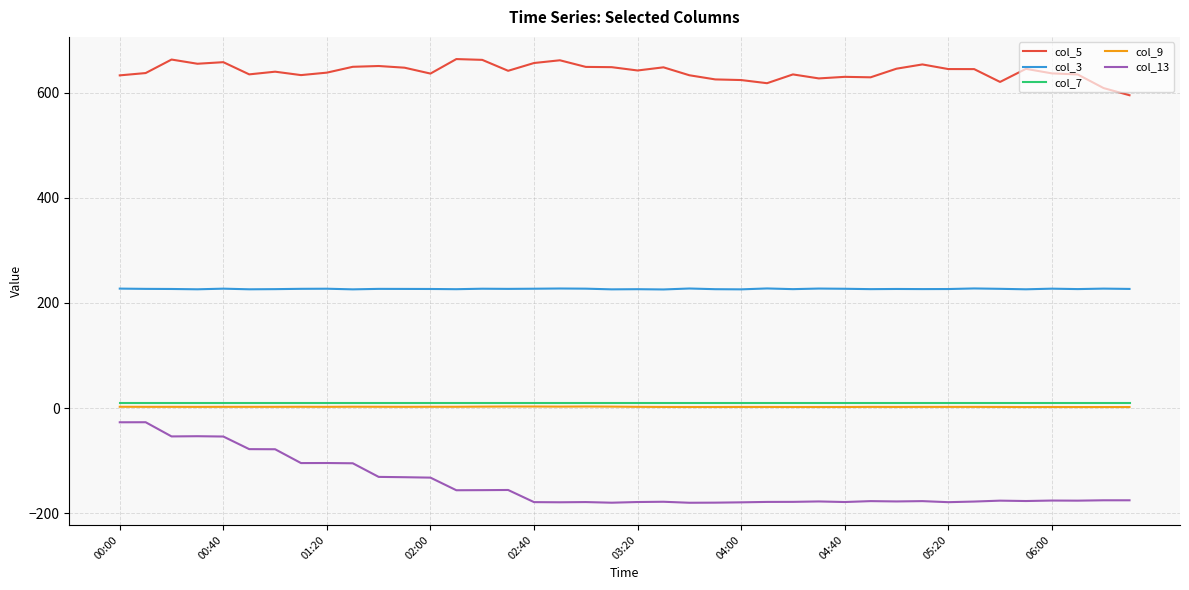

What is the difference between the maximum and minimum values in the col_5 series?

68.8